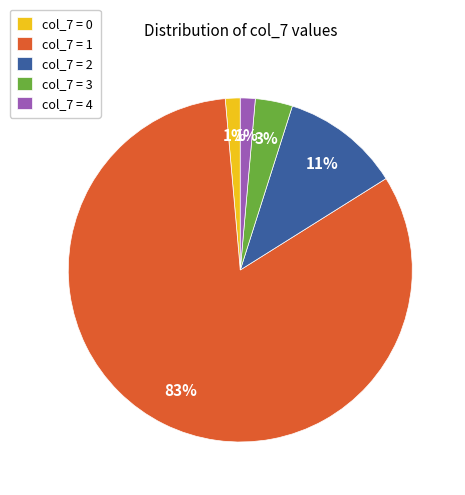

To the nearest percent, what is the difference between the col_7 = 2 and col_7 = 3 slice percentages?

8%